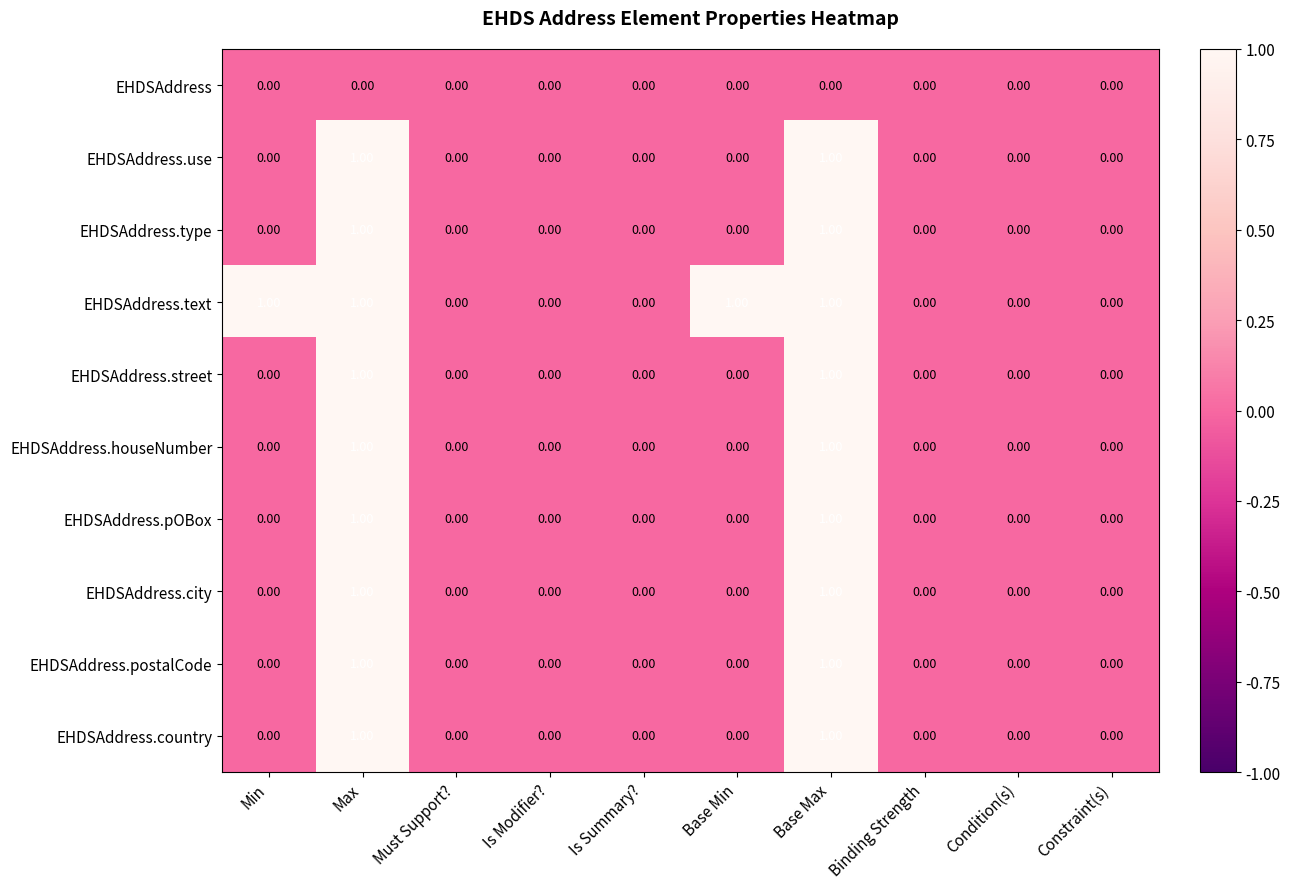

Between Is Modifier? and Base Min, which series saw the biggest shift?

EHDSAddress.text